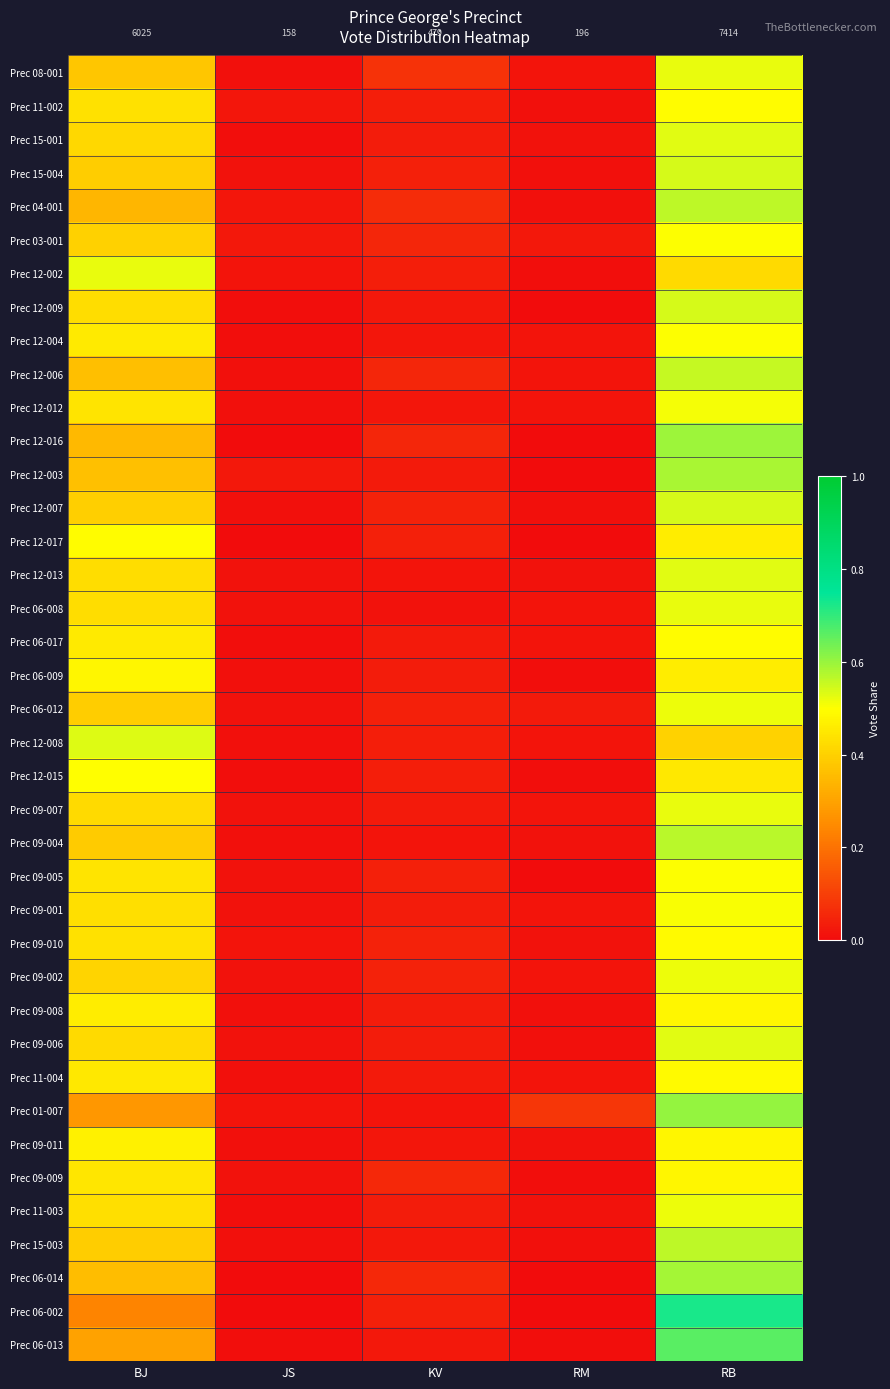

The value of Prec 09-002 at KV is 0.0. True or false?

True